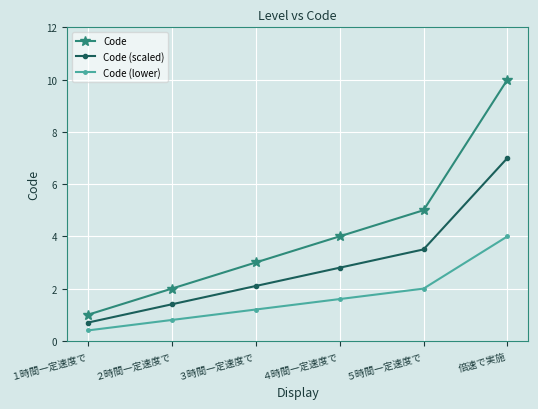

True or false: Code and Code (lower) intersect in this chart.

False